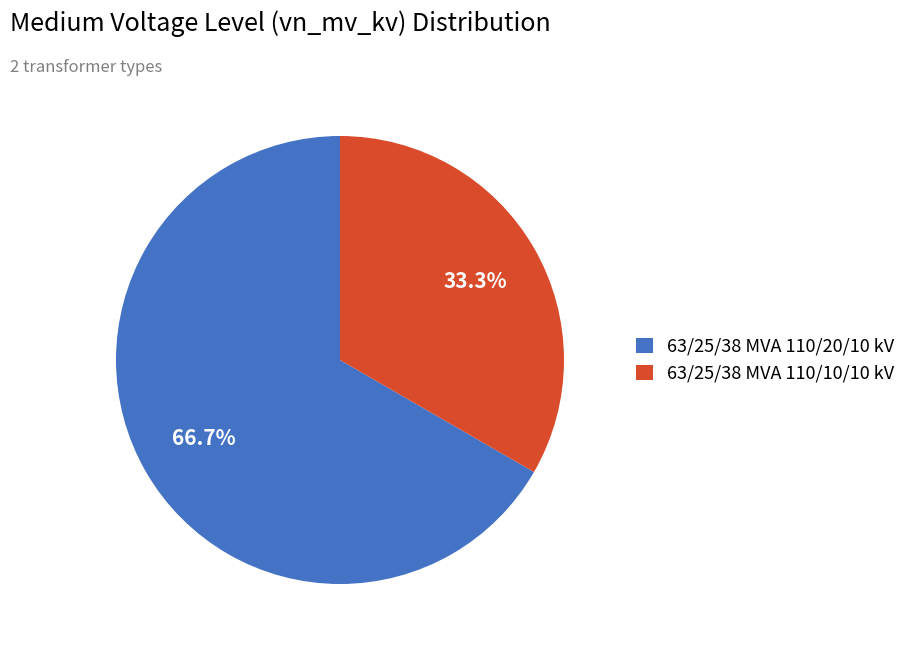

Does any single category account for the majority?

Yes